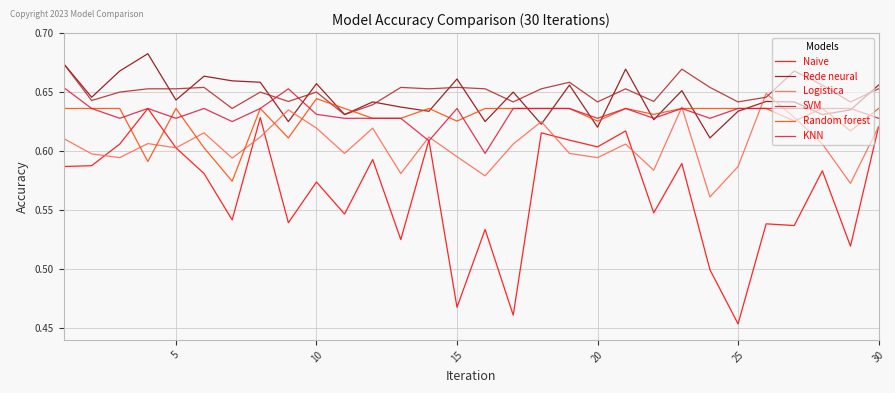

Which series has the largest range (max minus min)?

Naive